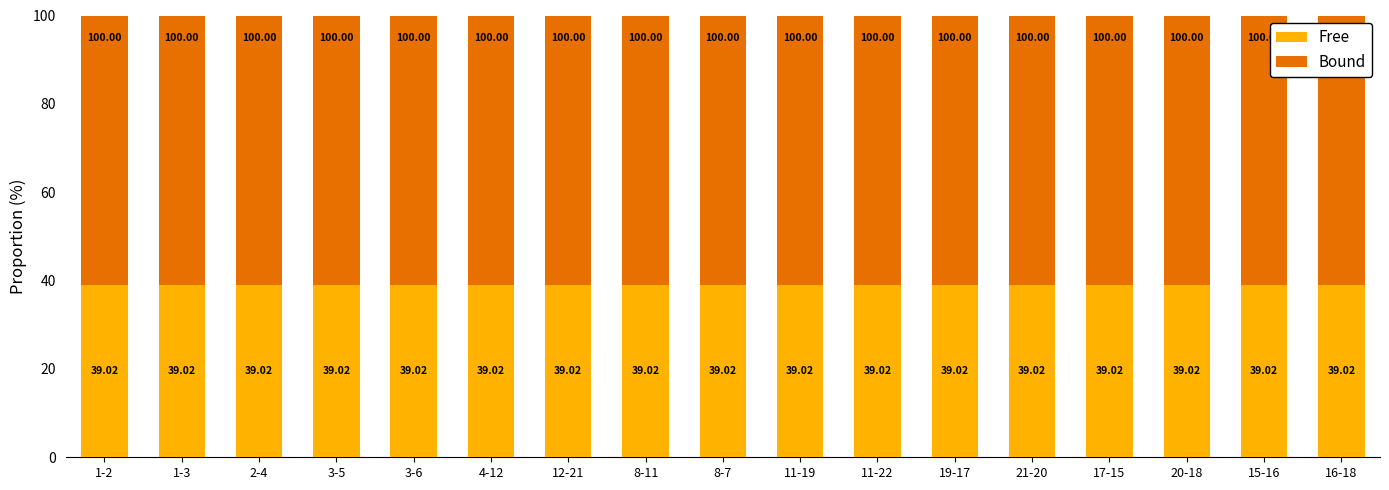

The value of Free at 11-19 is 57.7. True or false?

False